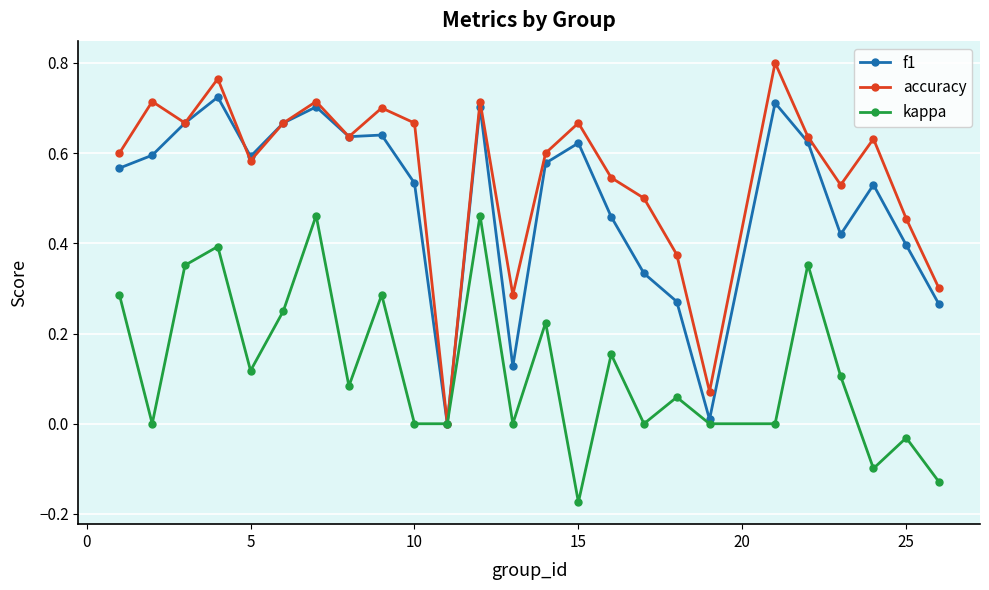

Which series has the largest range (max minus min)?

accuracy